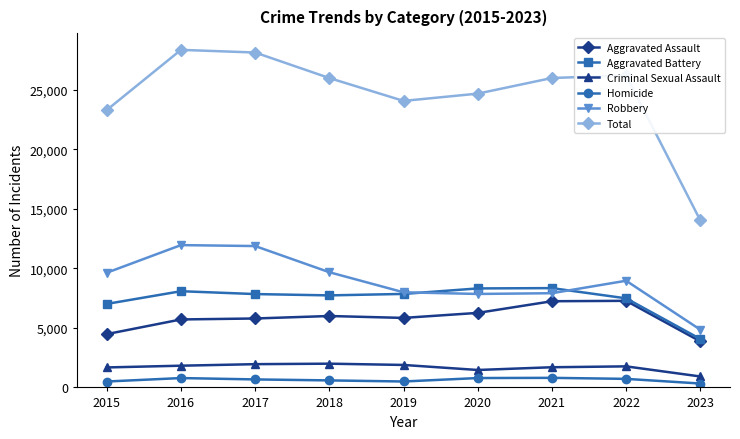

What is the value of the Criminal Sexual Assault point at the 1st from the left?

1679